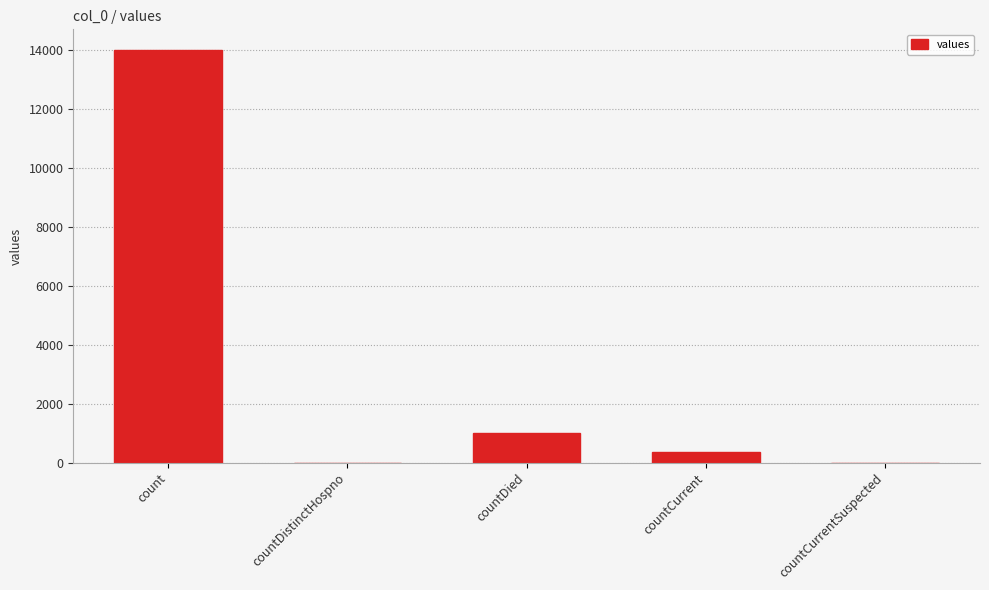

Count the number of categories in the chart.

5